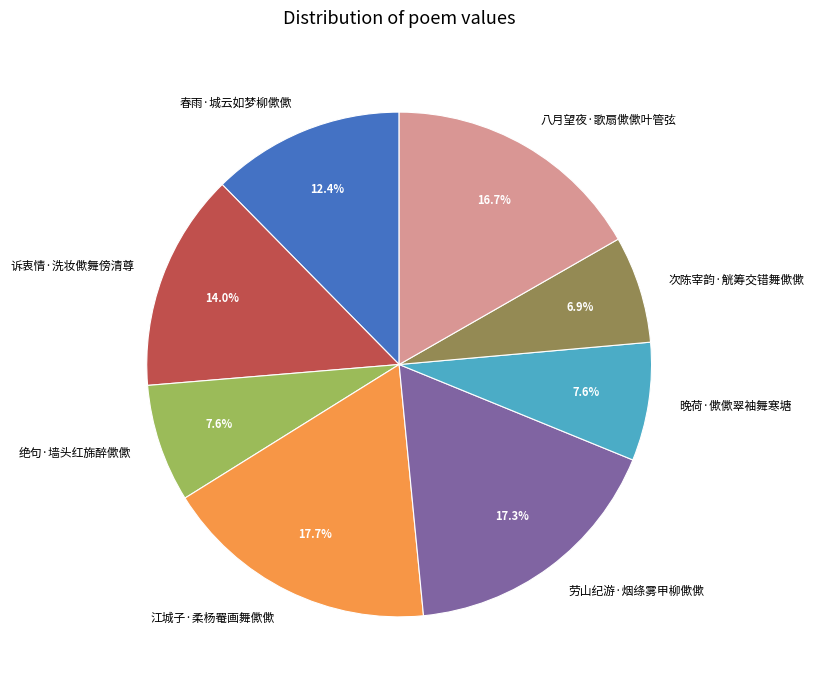

How many slices are in this pie chart?

8